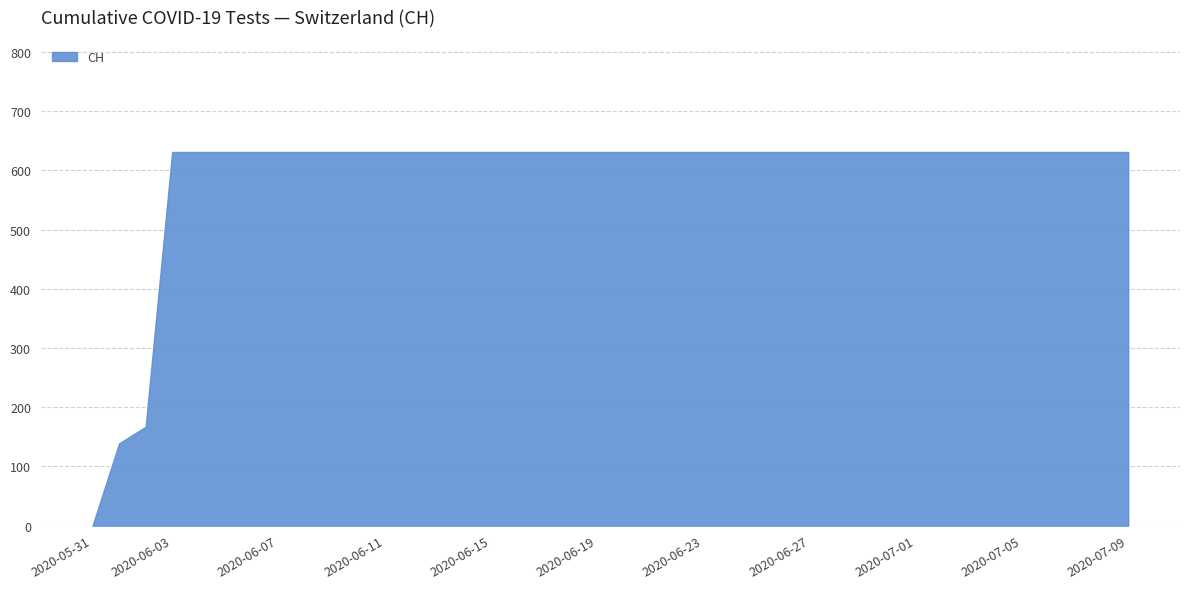

What is the greatest value displayed?

631